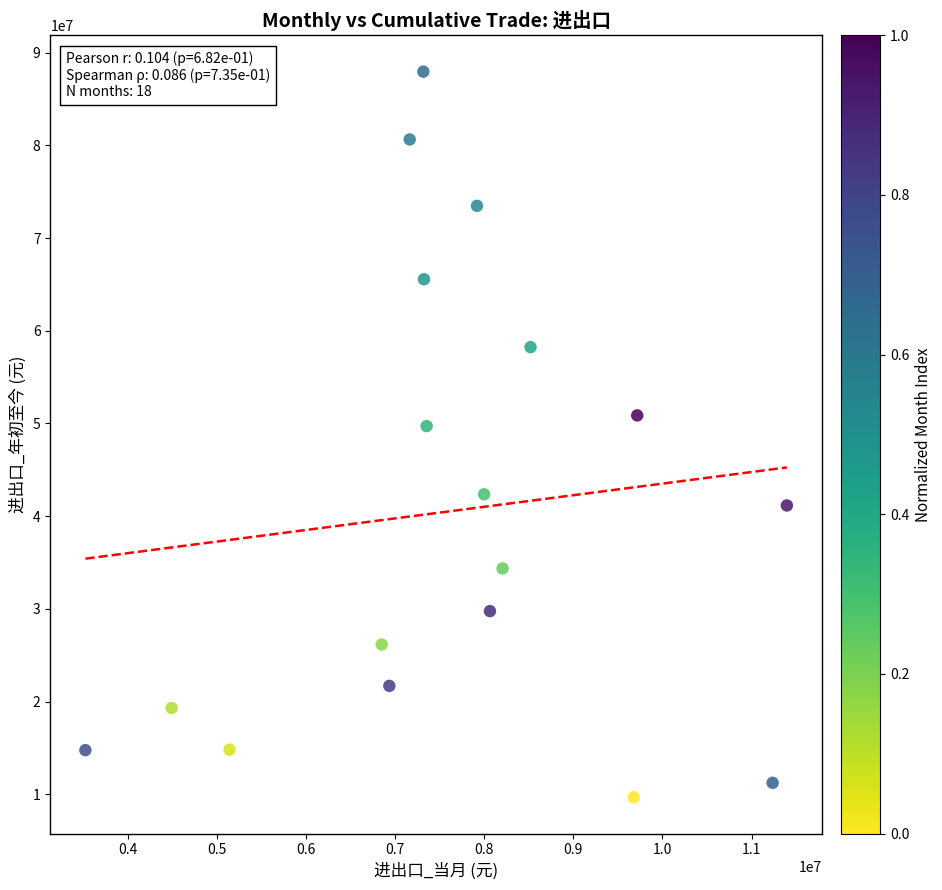

What is the range of Y values (max minus min)?

78272523.6